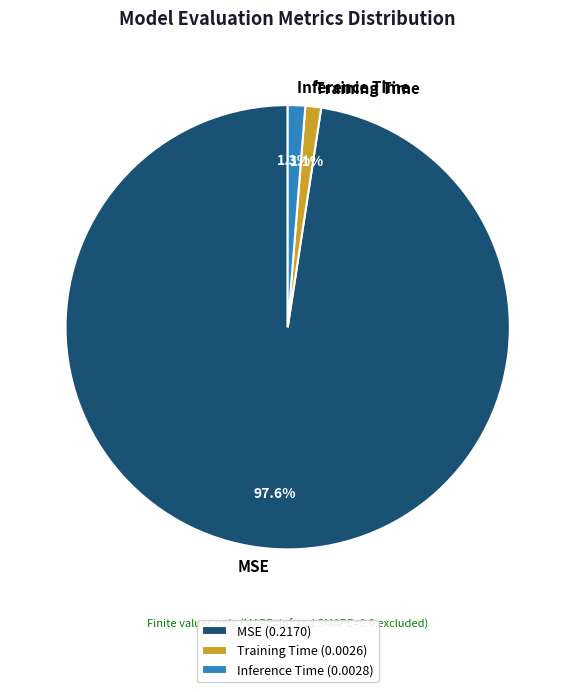

The MSE slice represents 98% of the pie. True or false?

True